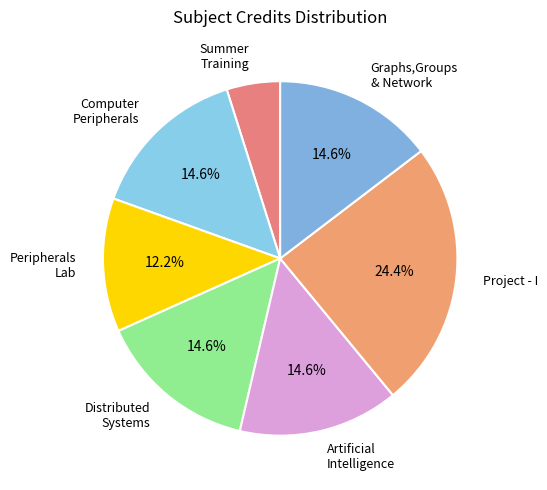

Count the number of slices in the pie.

7